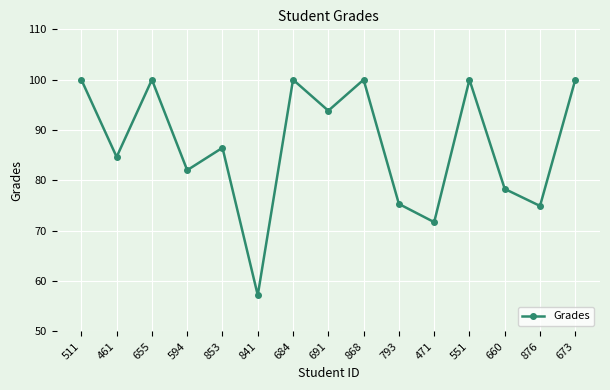

What is the difference between the values at 793 and 673?

24.7